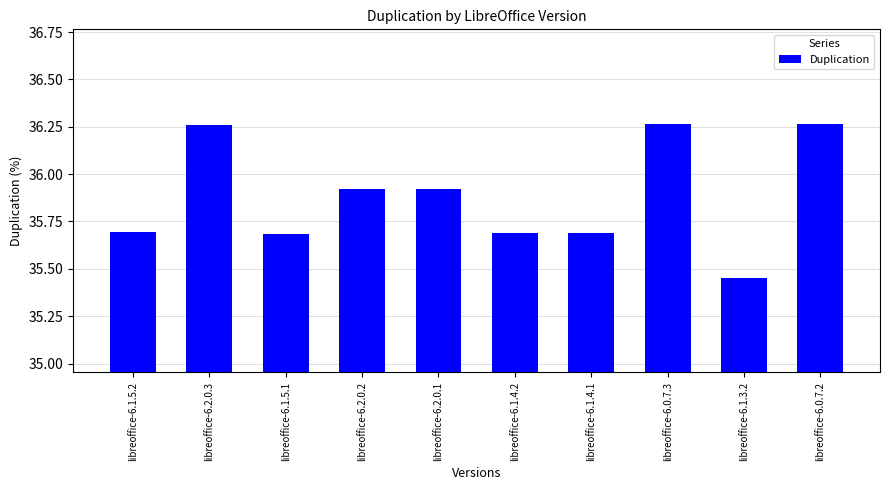

What is the ratio of the value at libreoffice-6.2.0.1 to the value at libreoffice-6.0.7.2?

1.0